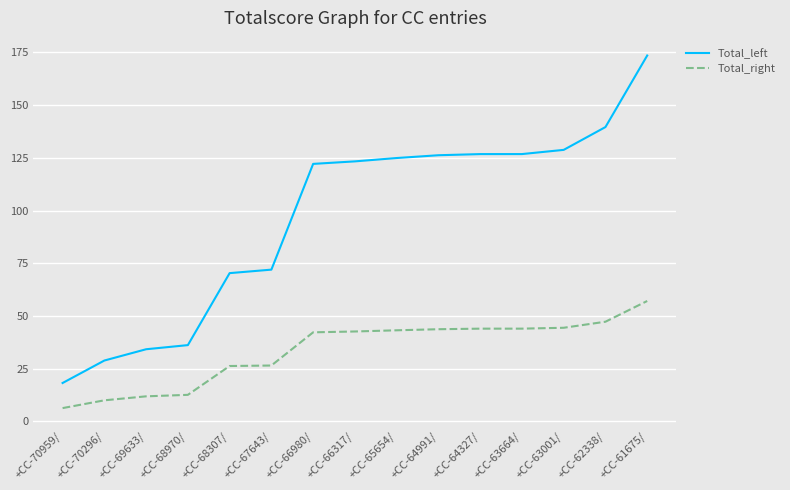

What is the difference between the maximum and minimum values in the Total_right series?

50.8